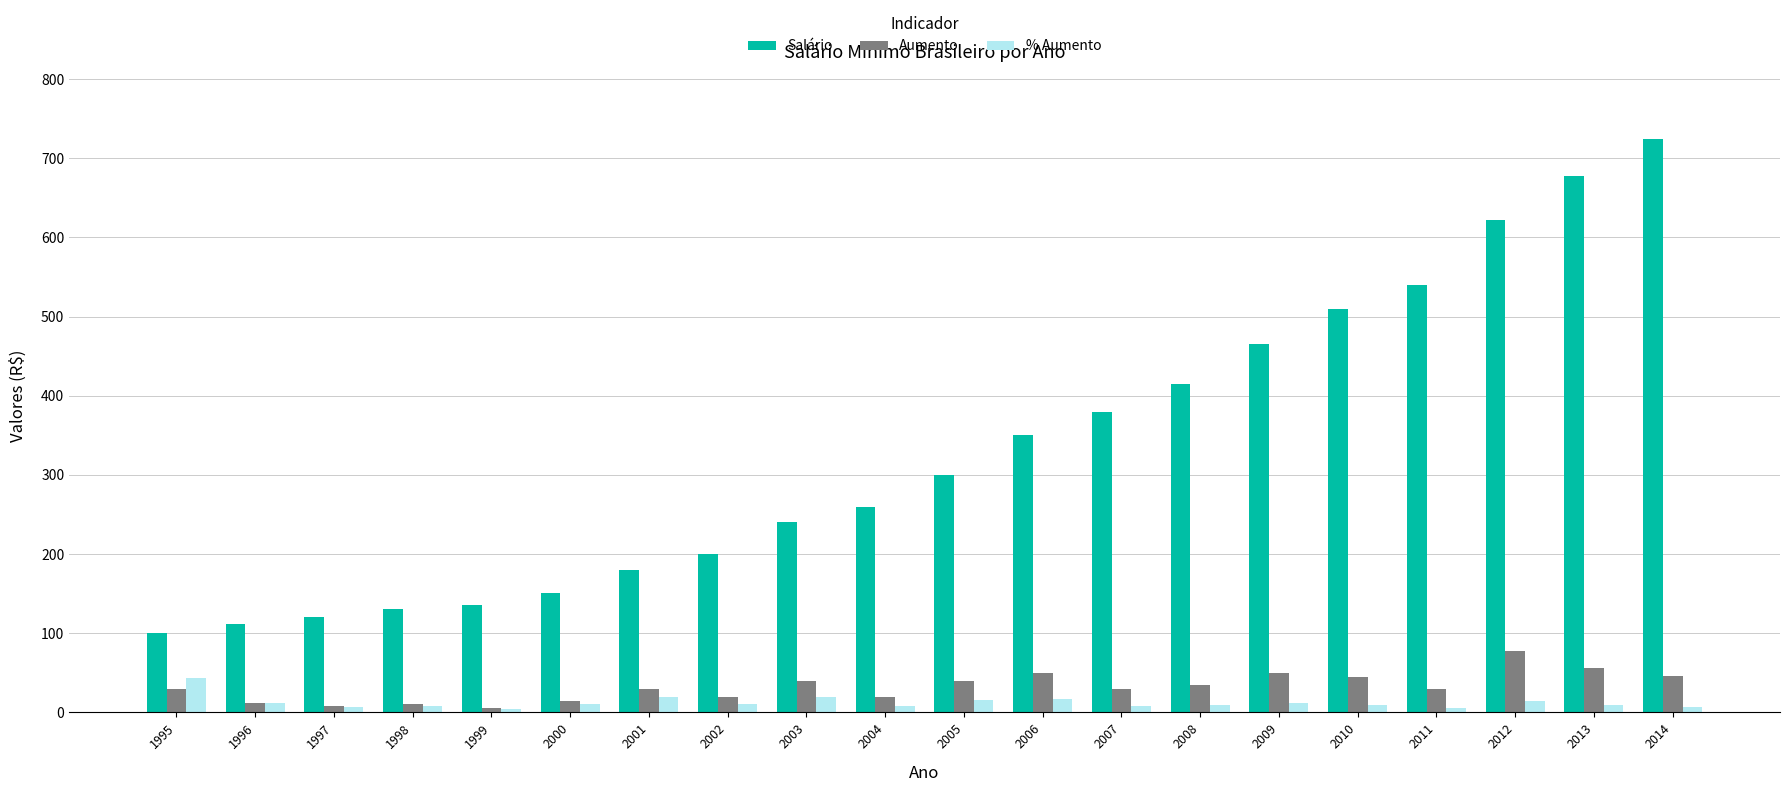

Which series has the largest range (max minus min)?

Salário